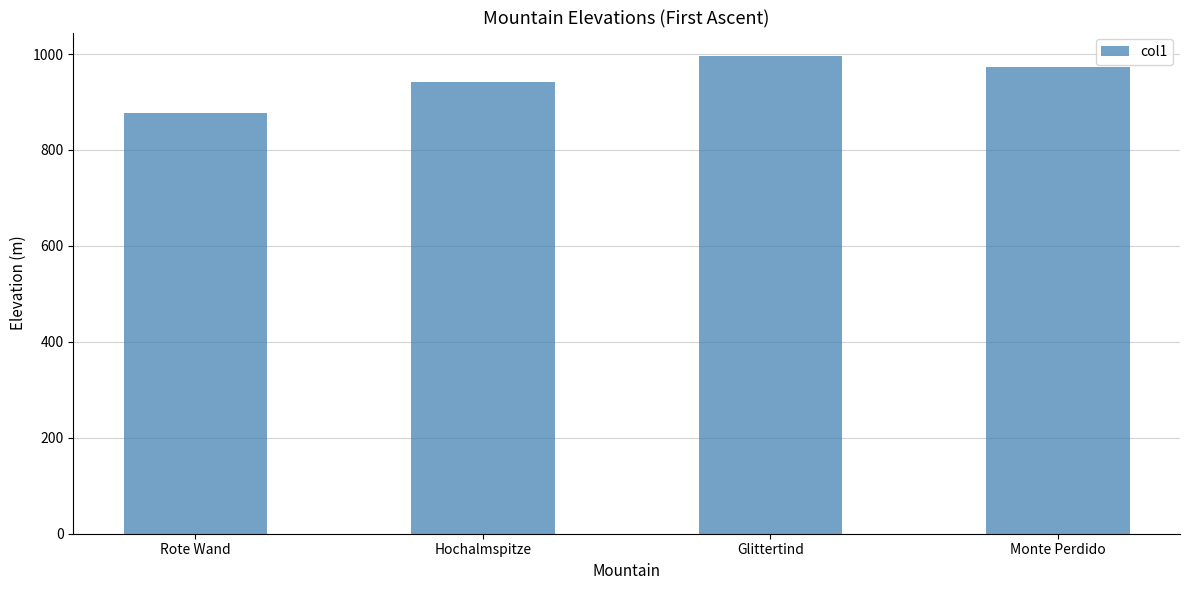

Reading left to right, extract all data points from this chart.

877	942	995	973